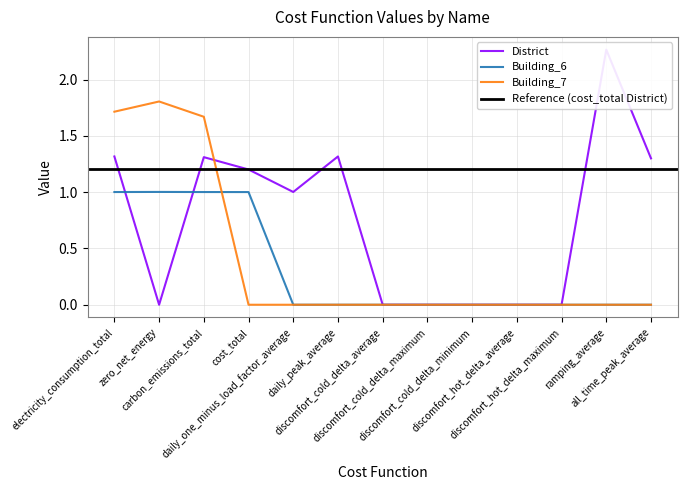

True or false: Building_6 and District cross at least once.

True